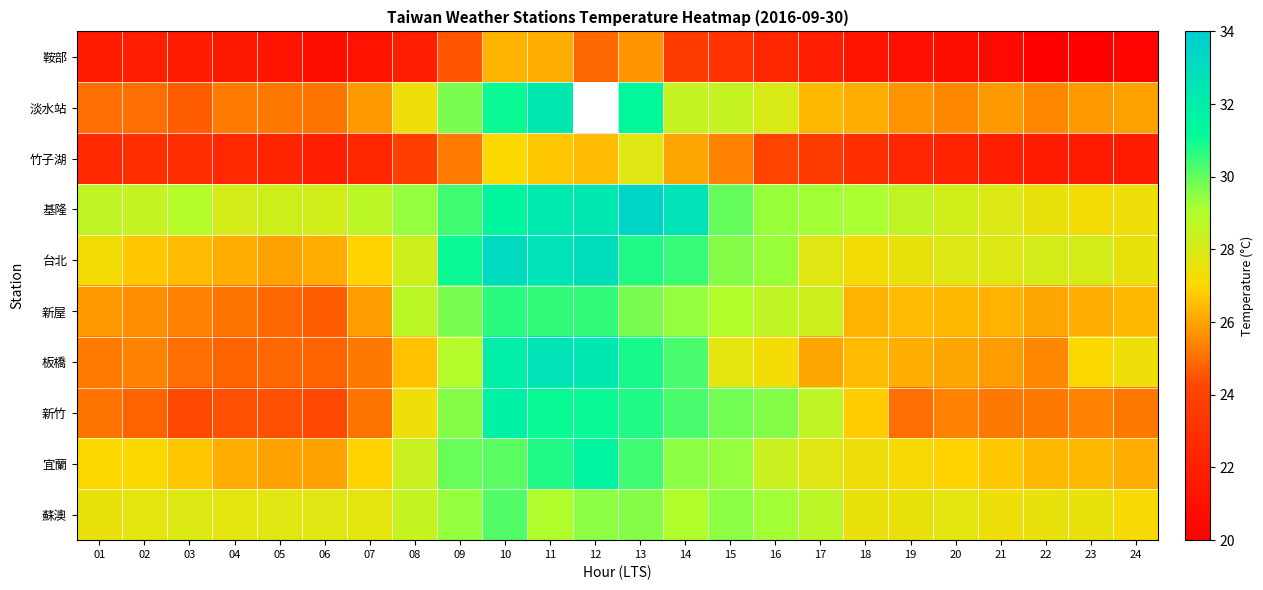

The 新竹 series shows 48.9 at 15. True or false?

False